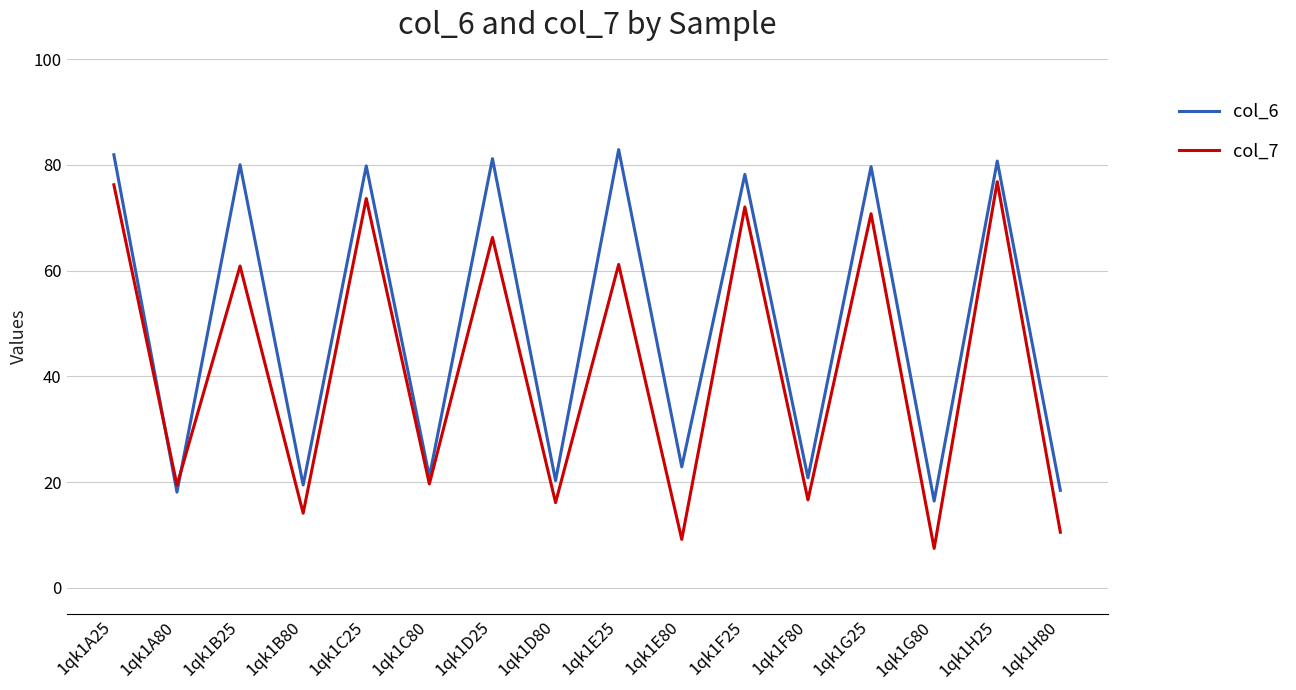

What is the total value across all series at 1qk1G25?

150.4